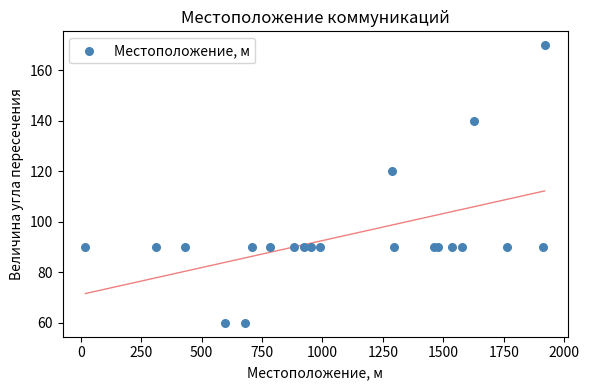

What Y value in the scatter plot is closest to 115?

120